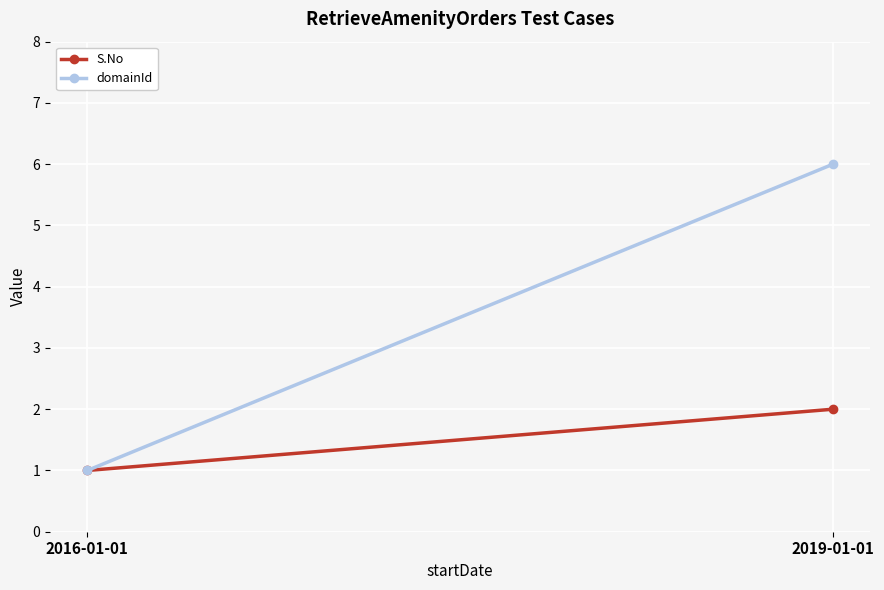

Between 2019-01-01 and 2016-01-01, which is larger?

2019-01-01